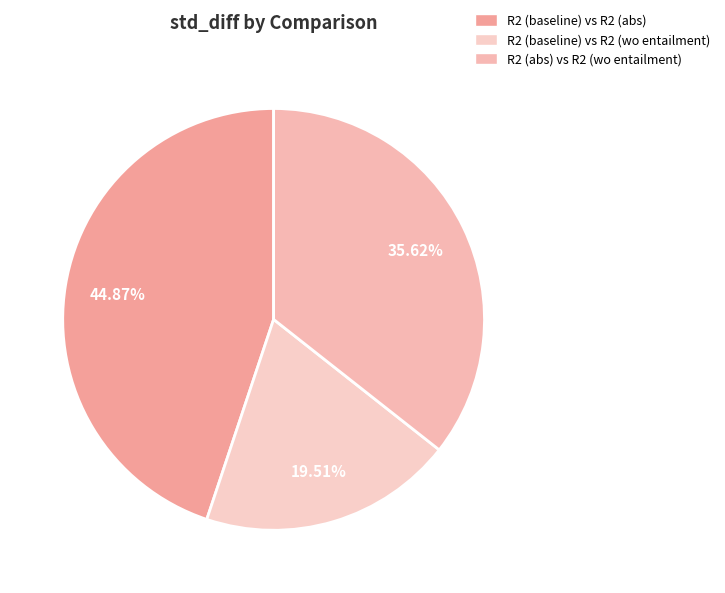

The R2 (baseline) vs R2 (abs) slice represents 45% of the pie. True or false?

True